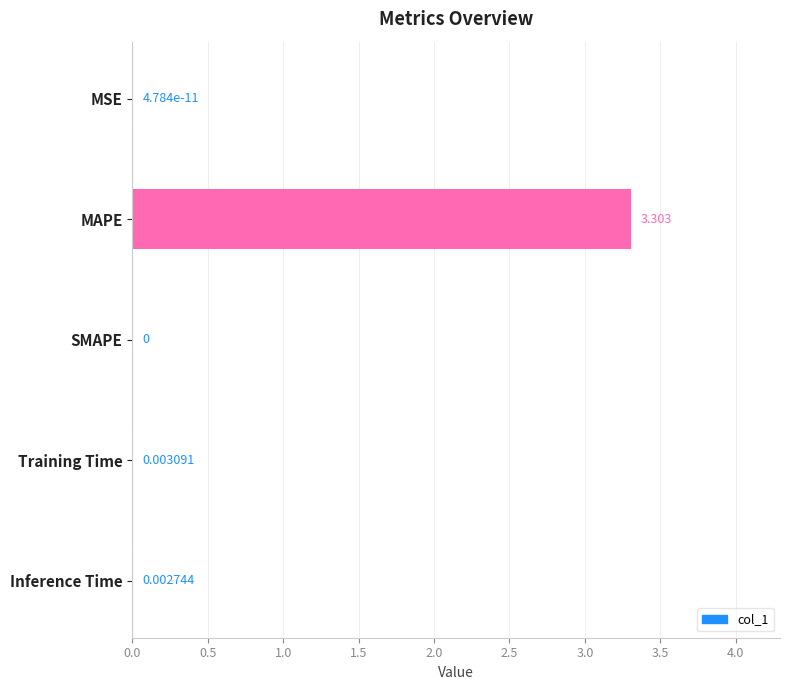

Which category has the highest value across all series?

MAPE